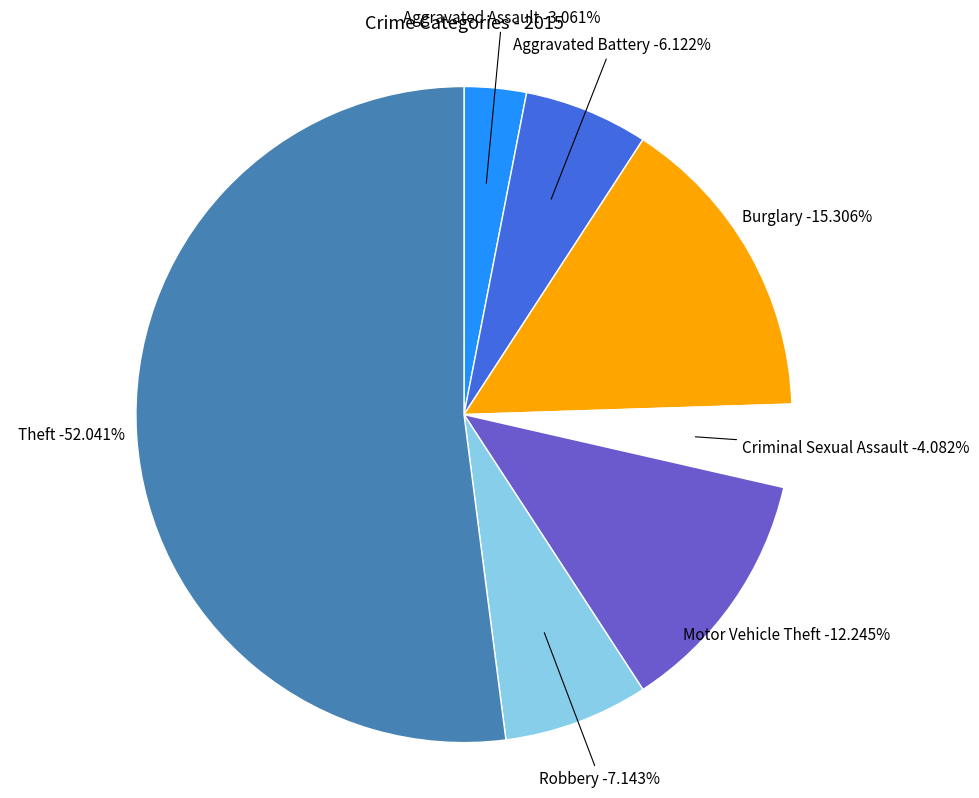

To the nearest percent, what percentage of the pie is Criminal Sexual Assault?

4%